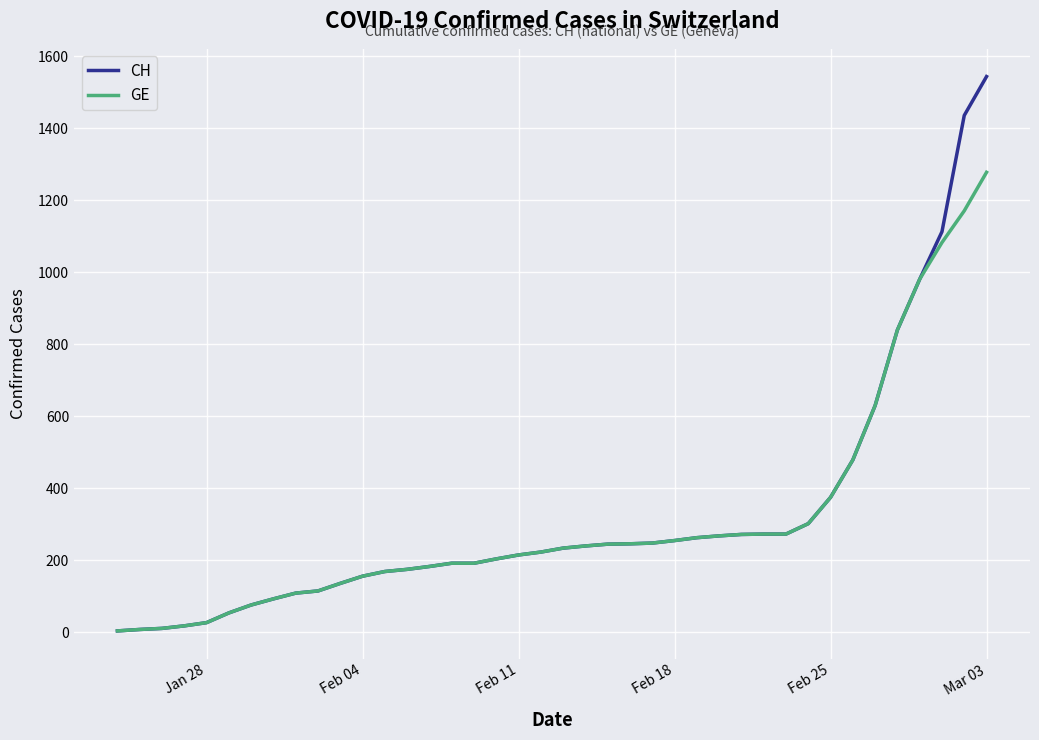

Which series has the largest range (max minus min)?

CH